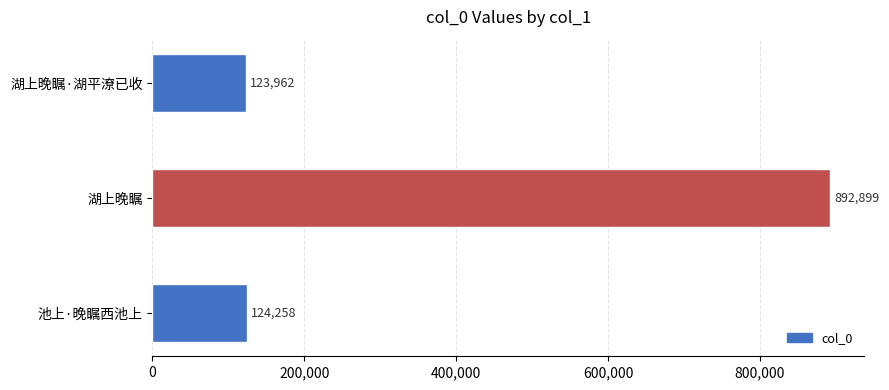

Reading top to bottom, list all the values displayed in this chart.

123962	892899	124258